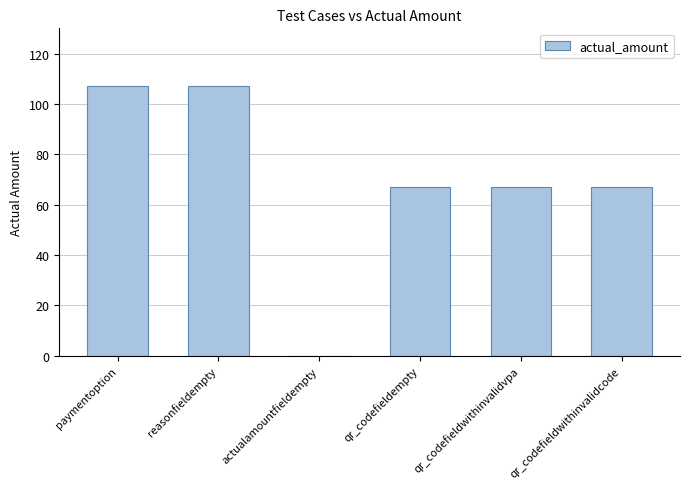

How many values are above zero?

5